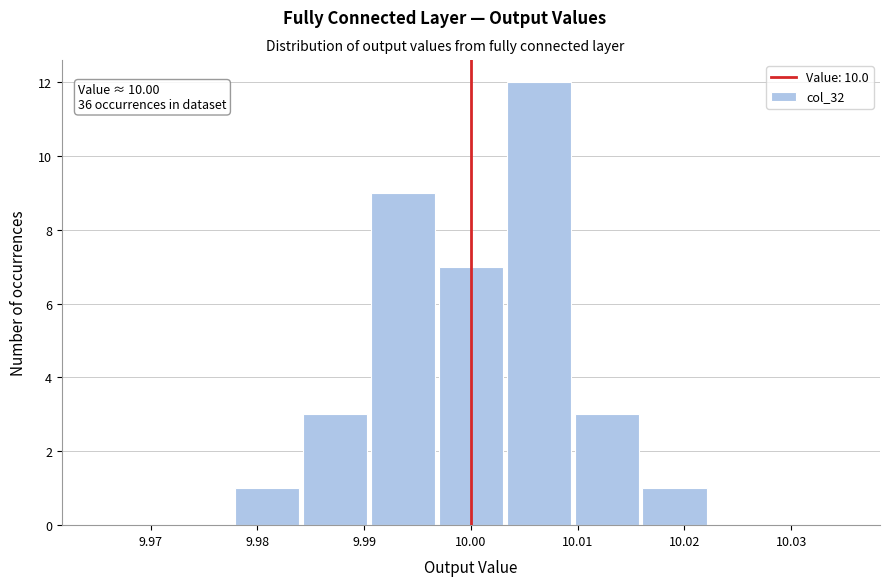

Over which range of the x-axis is the bar tallest?

10.003 to 10.010